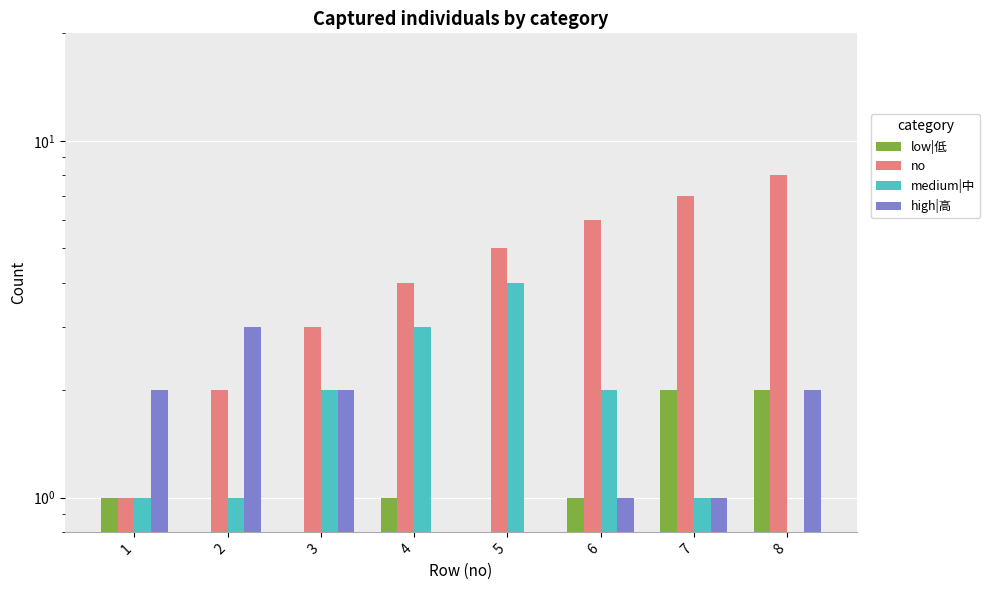

Are the bars grouped side by side (vs. stacked)?

Yes